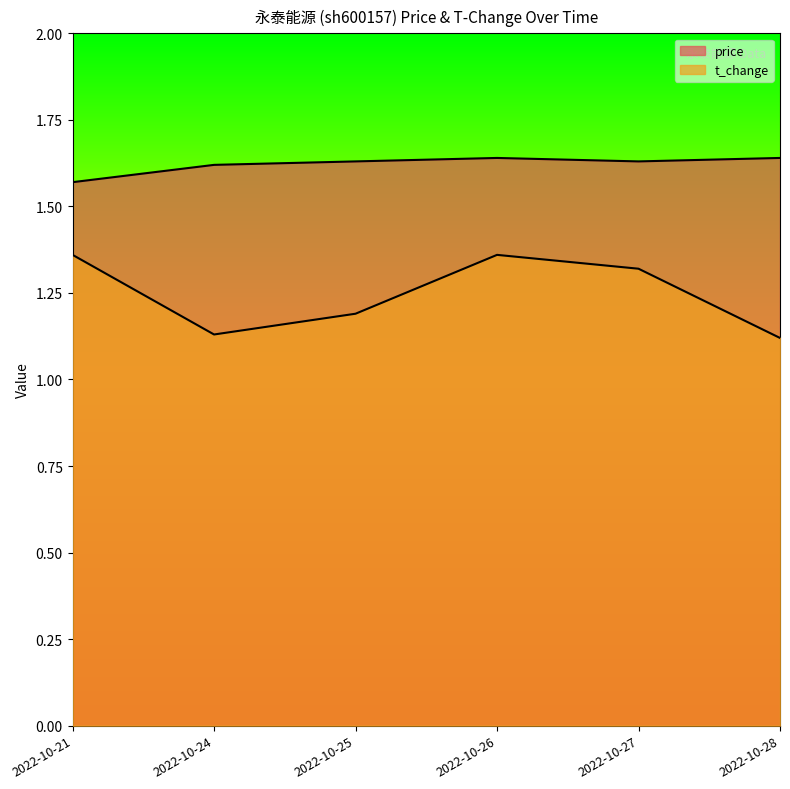

Reading left to right, transcribe all the data shown in this chart.

price: 2022-10-21=1.6	2022-10-24=1.6	2022-10-25=1.6	2022-10-26=1.6	2022-10-27=1.6	2022-10-28=1.6
t_change: 2022-10-21=1.4	2022-10-24=1.1	2022-10-25=1.2	2022-10-26=1.4	2022-10-27=1.3	2022-10-28=1.1